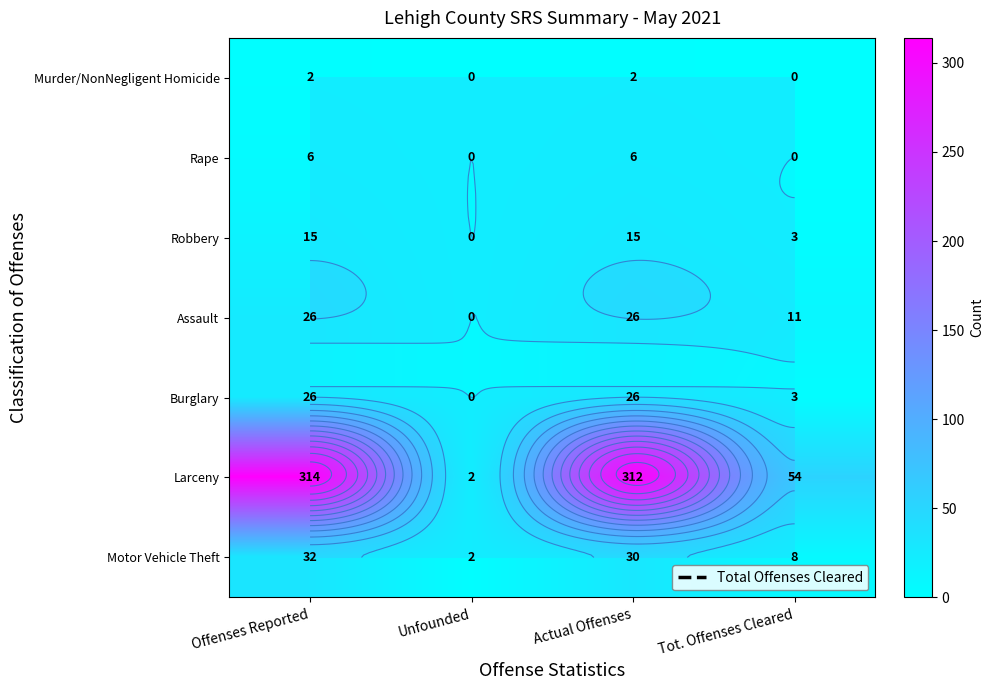

What is the highest value of the Motor Vehicle Theft series?

32